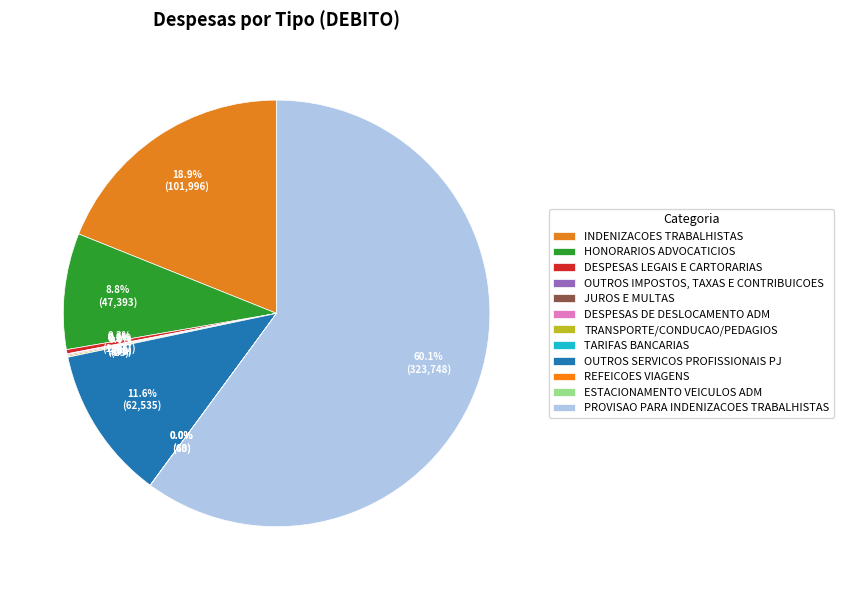

What percentage is NOT represented by PROVISAO PARA INDENIZACOES TRABALHISTAS?

39.9%